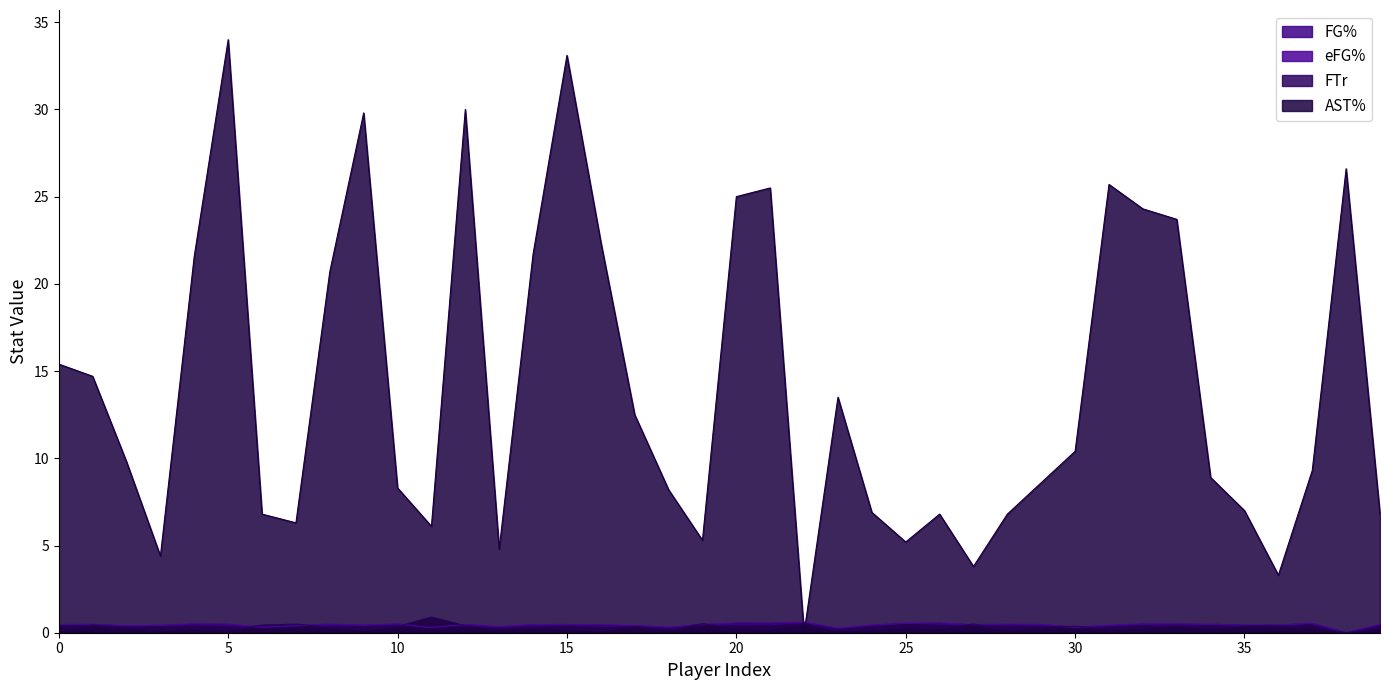

List the labels in order of FG% value, smallest first.

38, 23, 11, 30, 18, 6, 13, 16, 2, 31, 7, 14, 17, 5, 33, 24, 3, 8, 9, 12, 35, 36, 4, 28, 29, 21, 20, 15, 10, 0, 27, 39, 32, 1, 19, 26, 34, 37, 25, 22